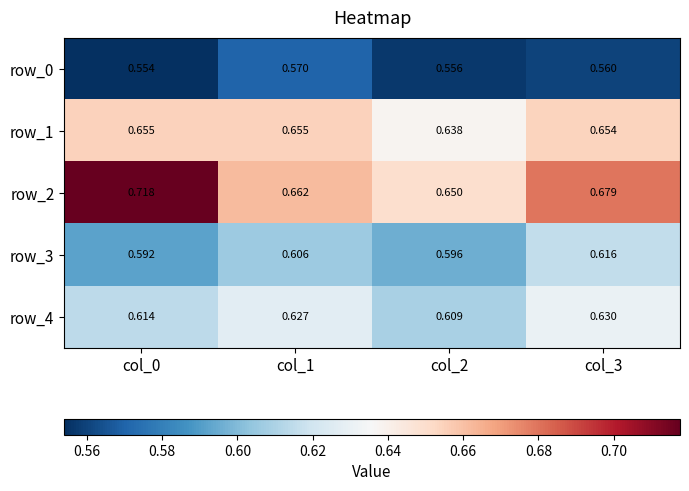

Is the value of row_4 at col_1 greater than the value of row_2 at col_1?

No